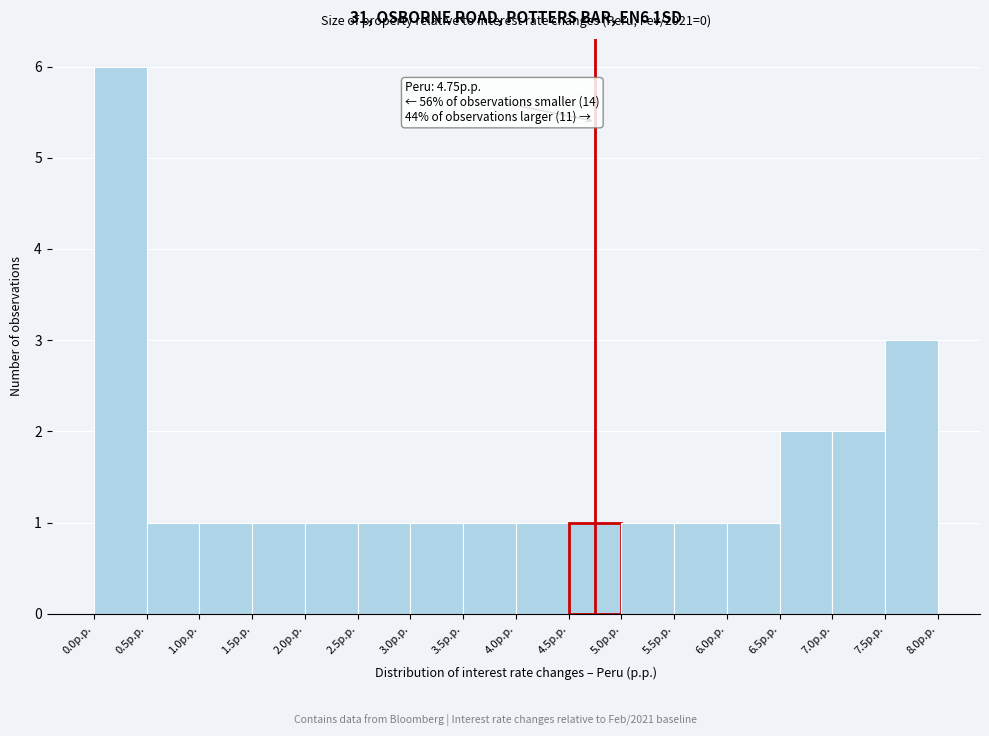

Which range on the x-axis has the tallest bar?

0.0 to 0.5